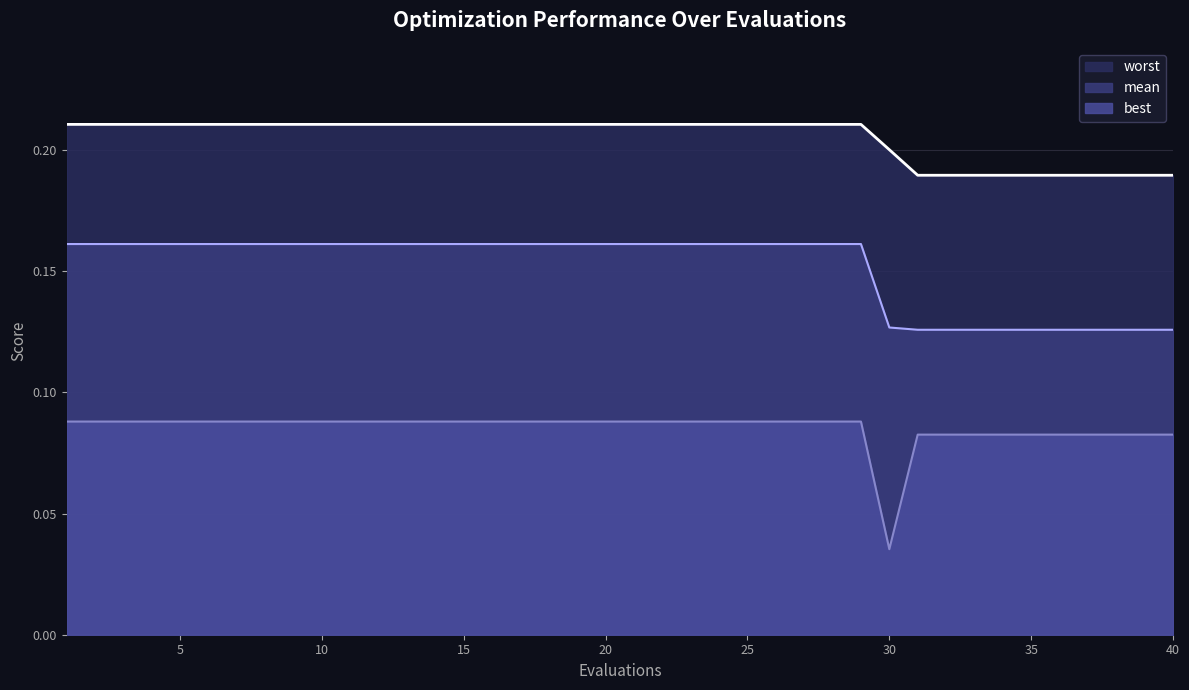

Reading left to right, extract all data points from this chart.

mean: 0.2	0.2	0.2	0.2	0.2	0.2	0.2	0.2	0.2	0.2	0.1	0.1	0.1	0.1	0.1	0.1	0.1	0.1	0.1
best: 0.1	0.1	0.1	0.1	0.1	0.1	0.1	0.1	0.1	0.1	0.0	0.1	0.1	0.1	0.1	0.1	0.1	0.1	0.1
worst: 0.2	0.2	0.2	0.2	0.2	0.2	0.2	0.2	0.2	0.2	0.2	0.2	0.2	0.2	0.2	0.2	0.2	0.2	0.2